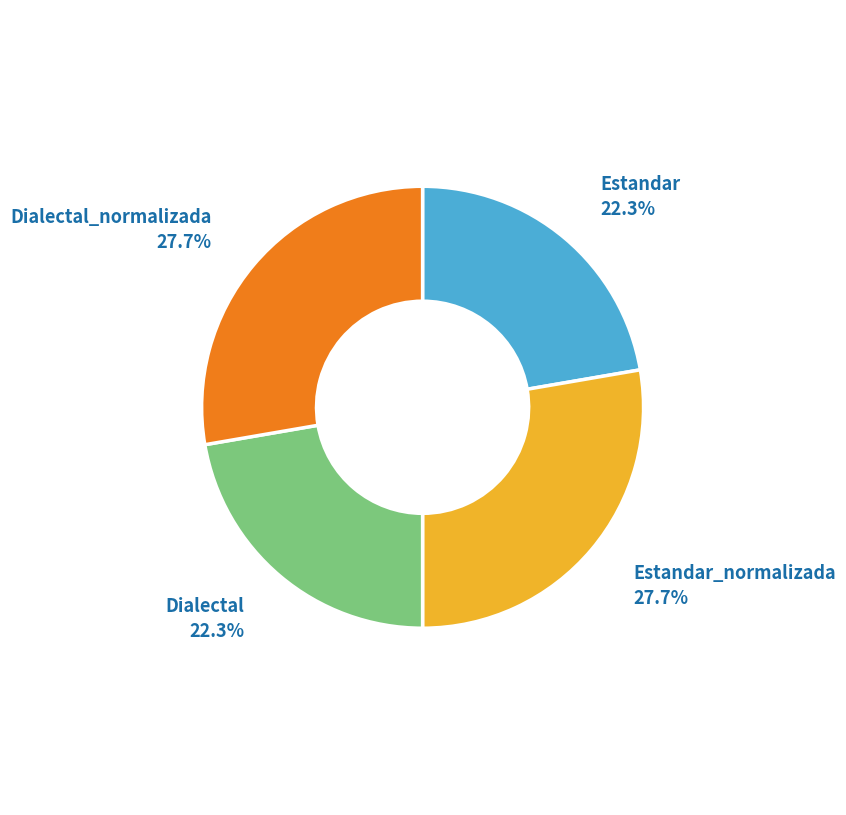

Is it true that Estandar_normalizada is 28% of the pie?

True